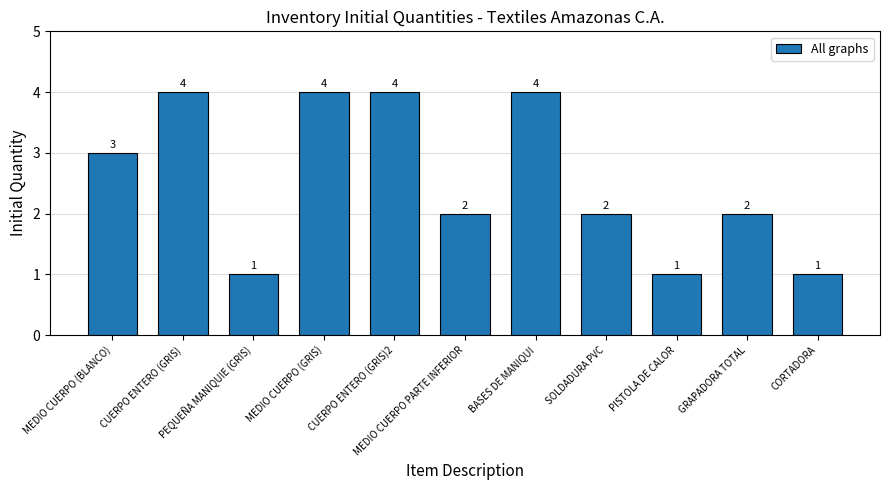

What is the label of the 5th bar from the left?

CUERPO ENTERO (GRIS)2